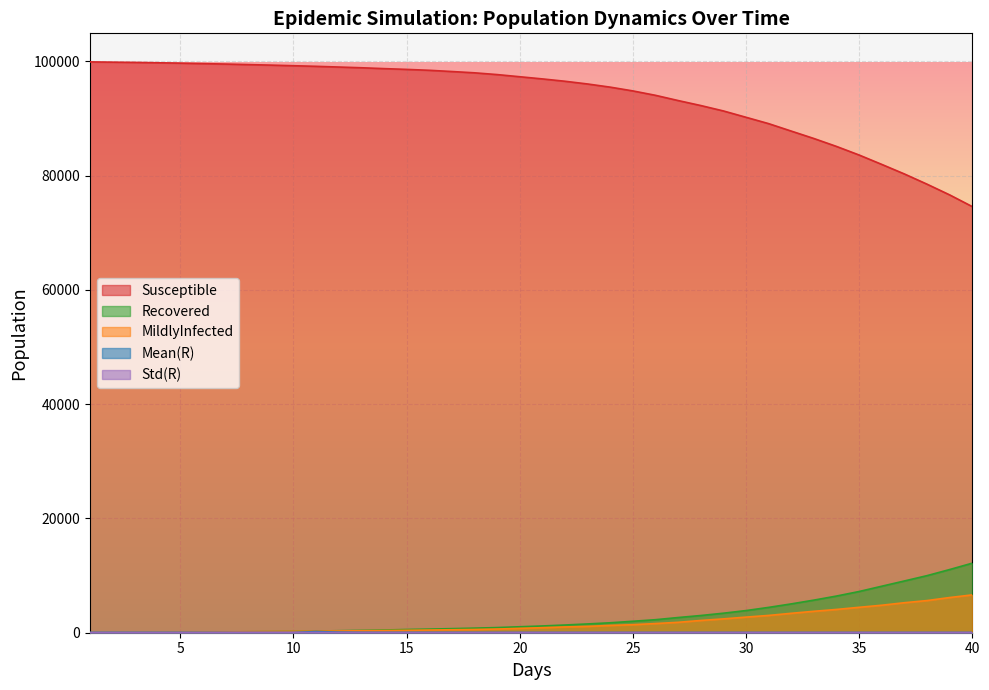

Reading right to left, list all the values displayed in this chart.

Susceptible: 40.0=74561.0	39.0=76609.0	38.0=78486.0	37.0=80272.0	36.0=81945.0	35.0=83586.0	34.0=85089.0	33.0=86478.0	32.0=87775.0	31.0=89080.0	30.0=90192.0	29.0=91302.0	28.0=92248.0	27.0=93121.0	26.0=94035.0	25.0=94806.0	24.0=95465.0	23.0=96019.0	22.0=96496.0	21.0=96907.0	20.0=97287.0	19.0=97665.0	18.0=97974.0	17.0=98200.0	16.0=98415.0	15.0=98572.0	14.0=98708.0	13.0=98859.0	12.0=98985.0	11.0=99109.0	10.0=99214.0	9.0=99319.0	8.0=99411.0	7.0=99505.0	6.0=99583.0	5.0=99662.0	4.0=99732.0	3.0=99796.0	2.0=99839.0	1.0=99887.0
Recovered: 40.0=12173.0	39.0=11057.0	38.0=9989.0	37.0=9058.0	36.0=8138.0	35.0=7215.0	34.0=6418.0	33.0=5705.0	32.0=5045.0	31.0=4433.0	30.0=3877.0	29.0=3415.0	28.0=3011.0	27.0=2658.0	26.0=2278.0	25.0=2004.0	24.0=1739.0	23.0=1537.0	22.0=1350.0	21.0=1183.0	20.0=1043.0	19.0=901.0	18.0=801.0	17.0=714.0	16.0=632.0	15.0=563.0	14.0=474.0	13.0=405.0	12.0=349.0	11.0=291.0	10.0=244.0	9.0=200.0	8.0=167.0	7.0=130.0	6.0=93.0	5.0=62.0	4.0=41.0	3.0=31.0	2.0=19.0	1.0=9.0
MildlyInfected: 40.0=6622.0	39.0=6158.0	38.0=5627.0	37.0=5251.0	36.0=4812.0	35.0=4449.0	34.0=4073.0	33.0=3750.0	32.0=3399.0	31.0=3026.0	30.0=2732.0	29.0=2421.0	28.0=2144.0	27.0=1822.0	26.0=1605.0	25.0=1406.0	24.0=1276.0	23.0=1105.0	22.0=1010.0	21.0=882.0	20.0=762.0	19.0=644.0	18.0=569.0	17.0=519.0	16.0=468.0	15.0=425.0	14.0=381.0	13.0=346.0	12.0=306.0	11.0=281.0	10.0=246.0	9.0=215.0	8.0=182.0	7.0=131.0	6.0=101.0	5.0=69.0	4.0=47.0	3.0=34.0	2.0=17.0	1.0=3.0
Mean(R): 40.0=1.0	39.0=1.0	38.0=1.0	37.0=1.0	36.0=1.0	35.0=1.0	34.0=1.0	33.0=1.1	32.0=1.1	31.0=1.1	30.0=1.1	29.0=1.2	28.0=1.2	27.0=1.3	26.0=1.3	25.0=1.4	24.0=1.5	23.0=1.6	22.0=1.8	21.0=2.0	20.0=2.2	19.0=2.6	18.0=3.3	17.0=4.2	16.0=5.1	15.0=6.7	14.0=10.2	13.0=19.3	12.0=61.0	11.0=175.0	10.0=5.0	9.0=5.0	8.0=5.0	7.0=5.0	6.0=5.0	5.0=5.0	4.0=5.0	3.0=5.0	2.0=5.0	1.0=0.0
Std(R): 40.0=0.0	39.0=0.0	38.0=0.0	37.0=0.0	36.0=0.0	35.0=0.0	34.0=0.0	33.0=0.0	32.0=0.0	31.0=0.0	30.0=0.0	29.0=0.0	28.0=0.0	27.0=0.1	26.0=0.1	25.0=0.1	24.0=0.1	23.0=0.1	22.0=0.1	21.0=0.1	20.0=0.1	19.0=0.1	18.0=0.2	17.0=0.2	16.0=0.3	15.0=0.4	14.0=0.7	13.0=1.6	12.0=6.6	11.0=29.6	10.0=5.0	9.0=5.0	8.0=5.0	7.0=5.0	6.0=5.0	5.0=5.0	4.0=5.0	3.0=5.0	2.0=5.0	1.0=0.0